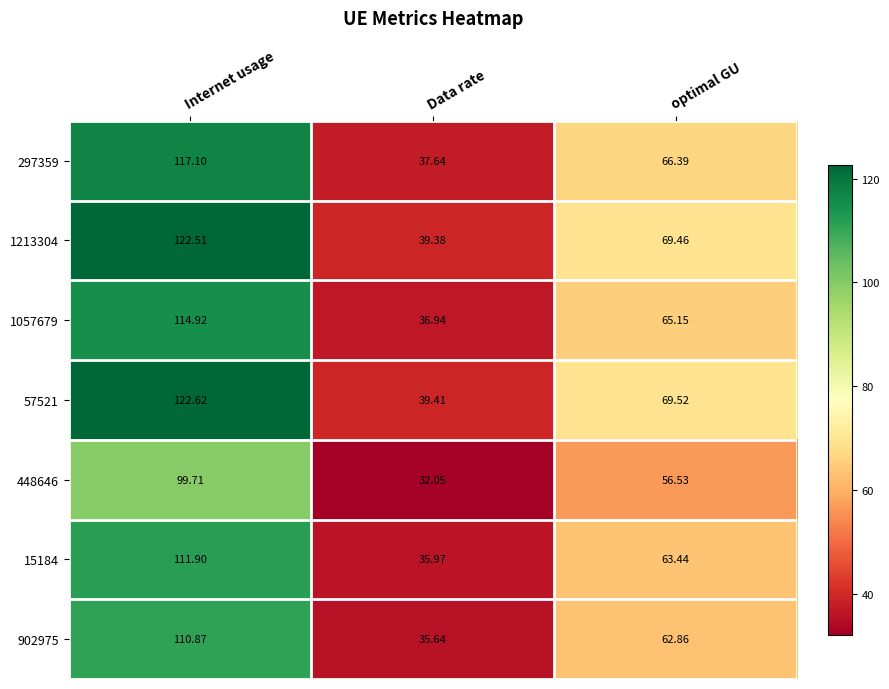

List the labels in order of 902975 value, smallest first.

Data rate, optimal GU, Internet usage